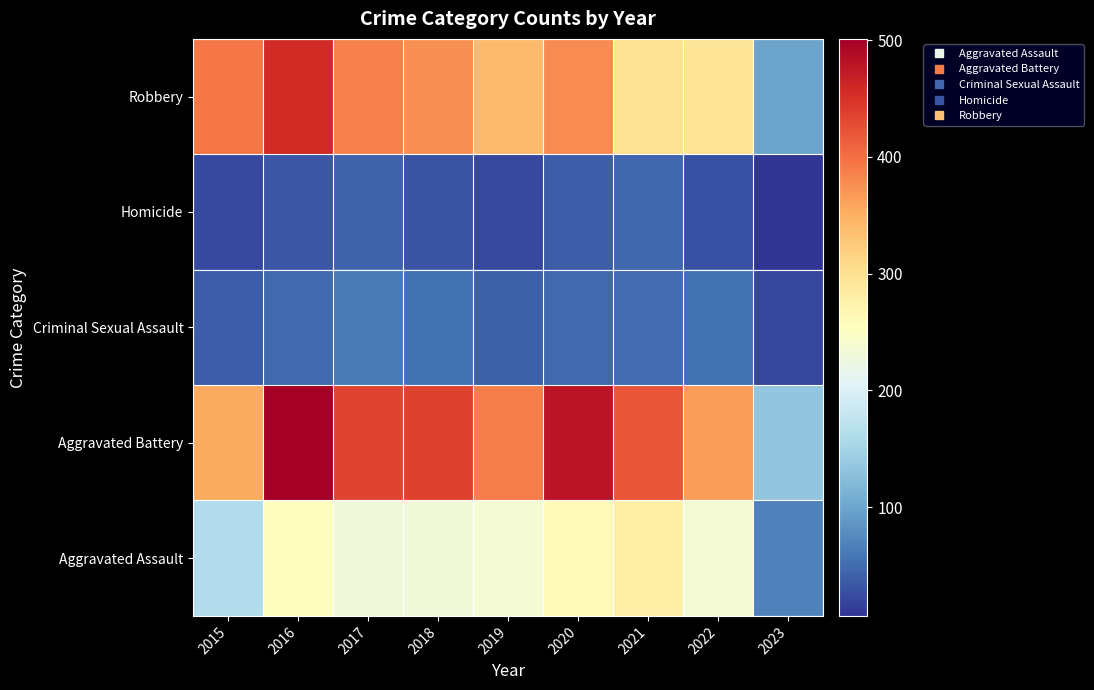

List the series in order of their peak value, lowest first.

Homicide, Criminal Sexual Assault, Aggravated Assault, Robbery, Aggravated Battery